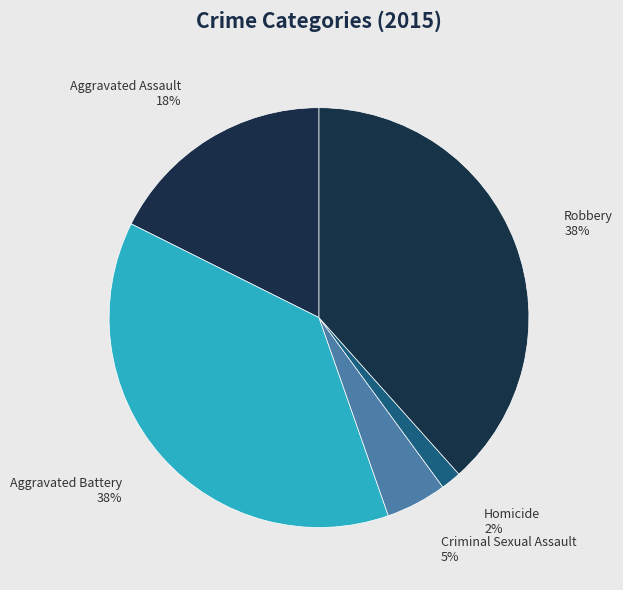

Which slice is the smallest?

Homicide